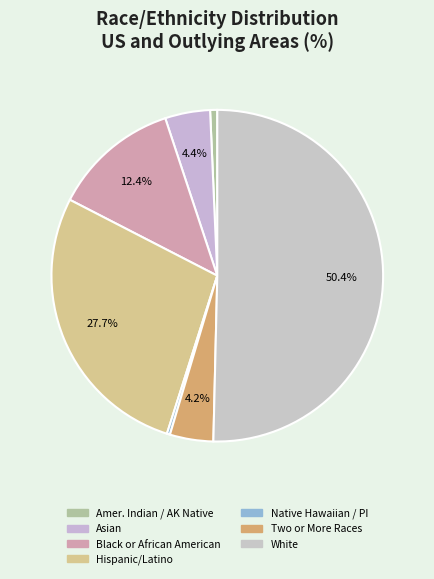

Count the number of slices in the pie.

7